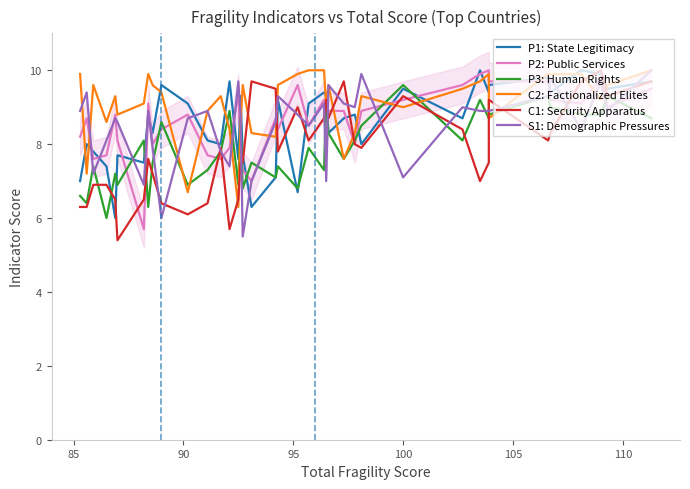

Does the chart have visible grid lines?

No